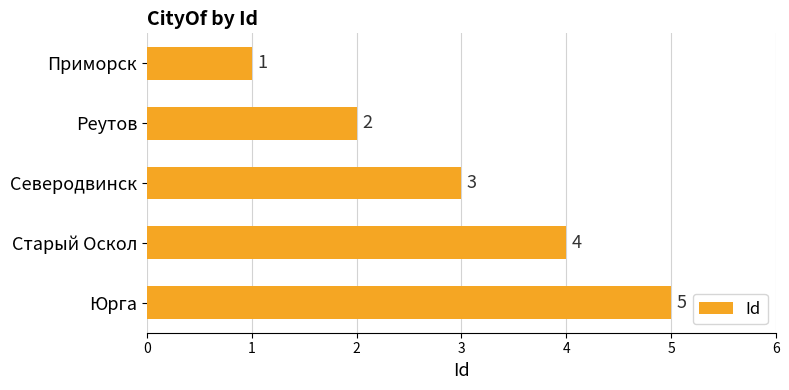

Rank the categories by value from highest to lowest.

Юрга, Старый Оскол, Северодвинск, Реутов, Приморск